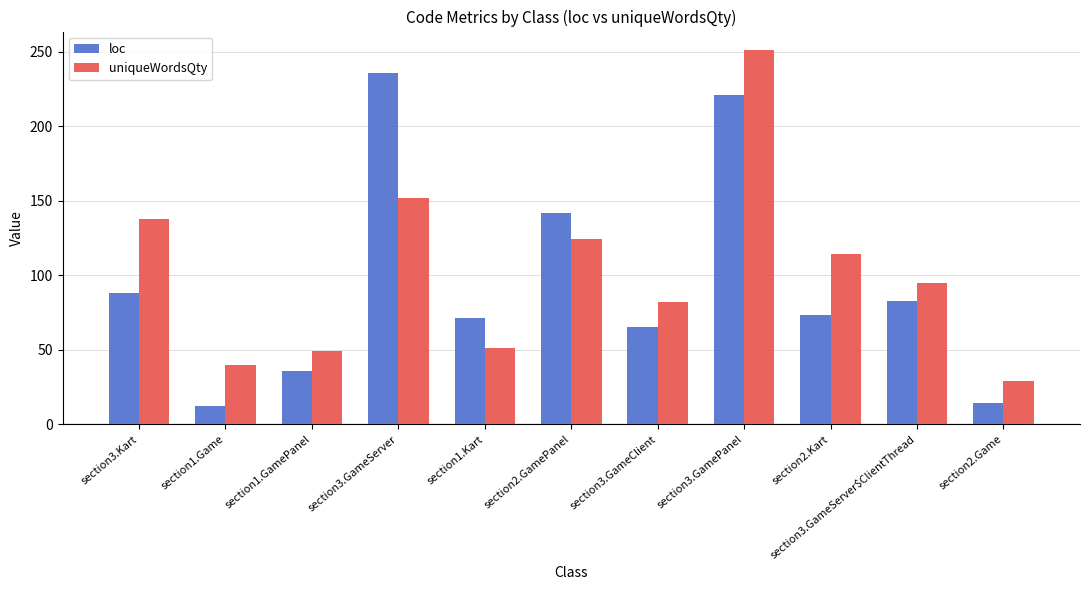

Which series changed the most between section1.GamePanel and section3.GamePanel?

uniqueWordsQty